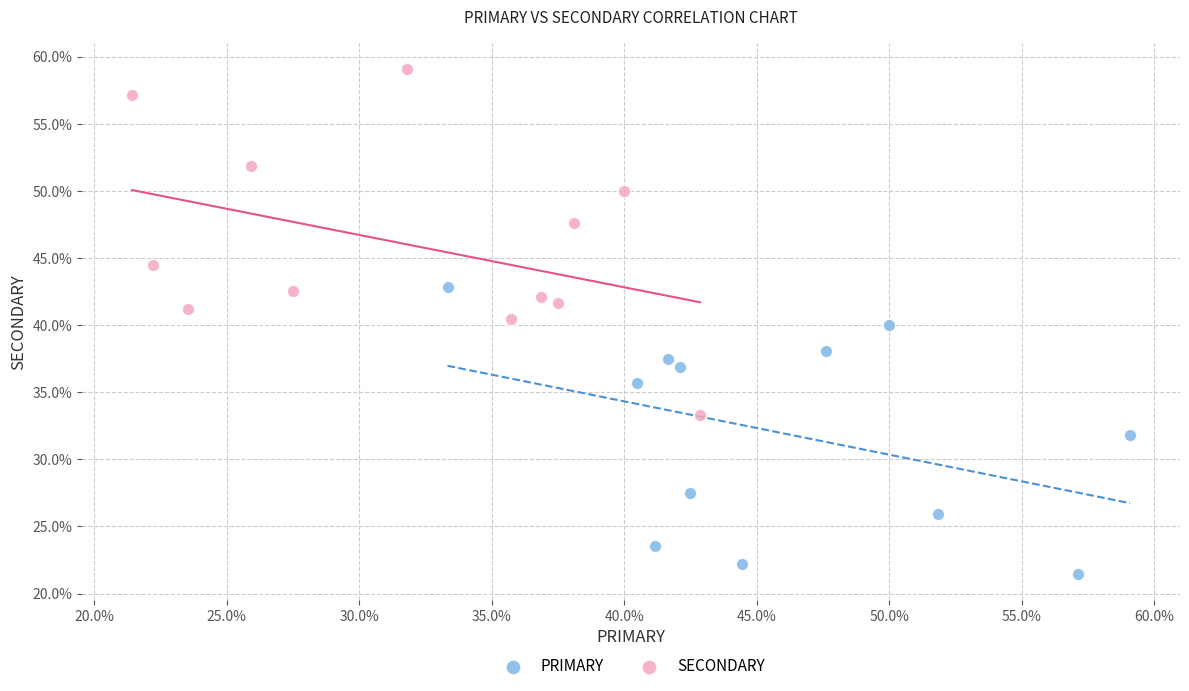

Which series reaches the maximum Y coordinate?

SECONDARY